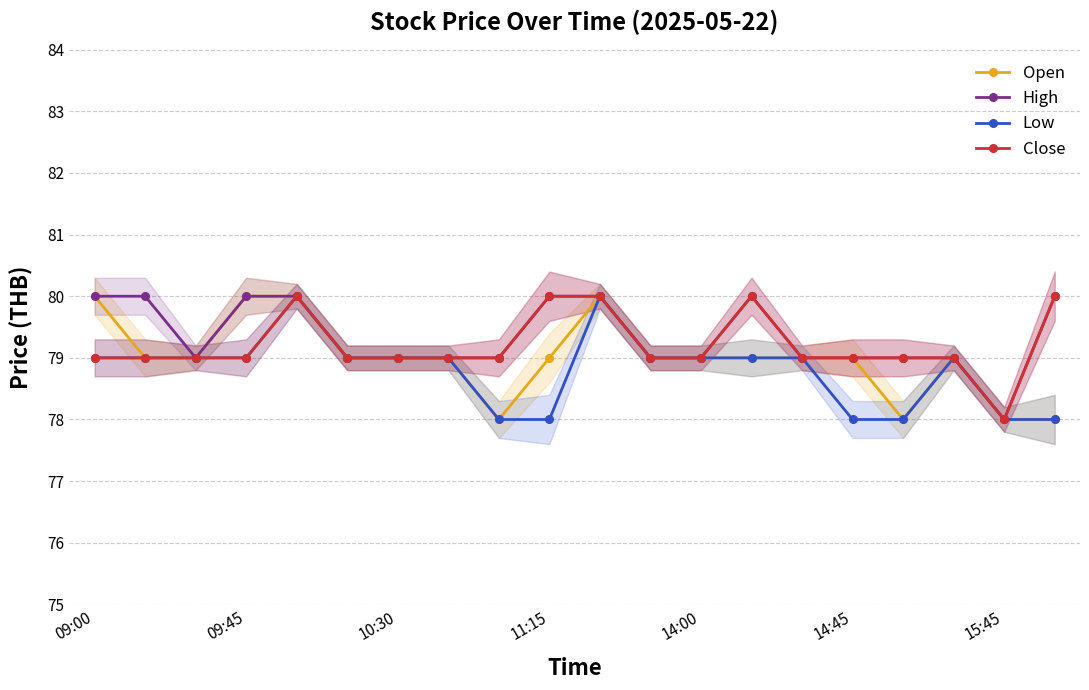

True or false: Close and High cross at least once.

False